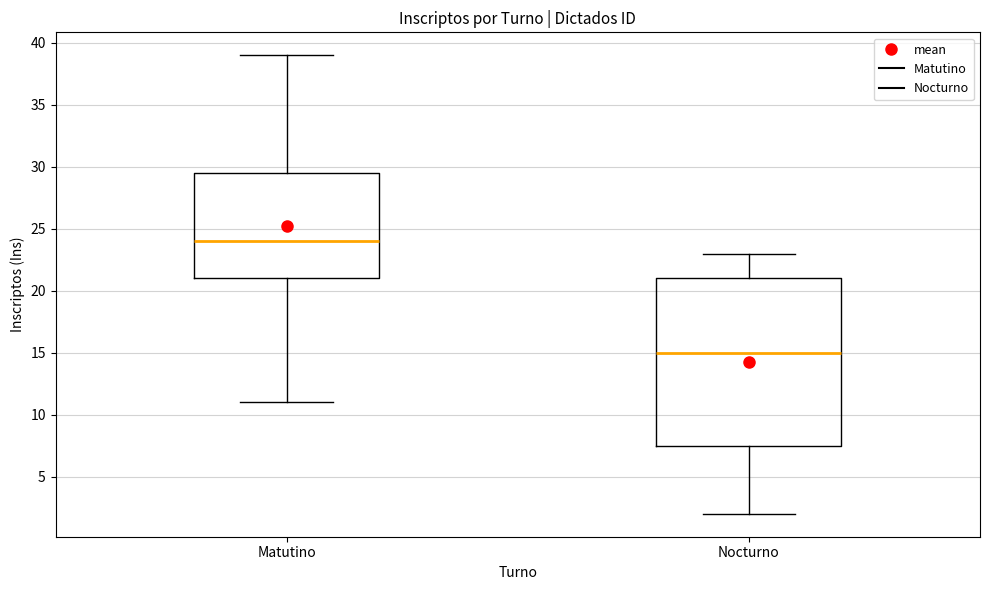

Reading left to right, transcribe this box plot: for each box, give where its median line is, the range the box spans, and where its two whiskers end, as read against the y-axis. The values are not printed on the chart, so give them approximately, as read against the axis.

Matutino: median 24.0, box 21.0 to 29.5, whiskers 11.0 to 39.0
Nocturno: median 15.0, box 7.5 to 21.0, whiskers 2.0 to 23.0